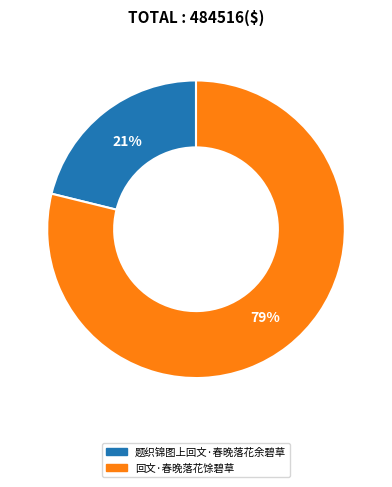

Count the number of slices in the pie.

2